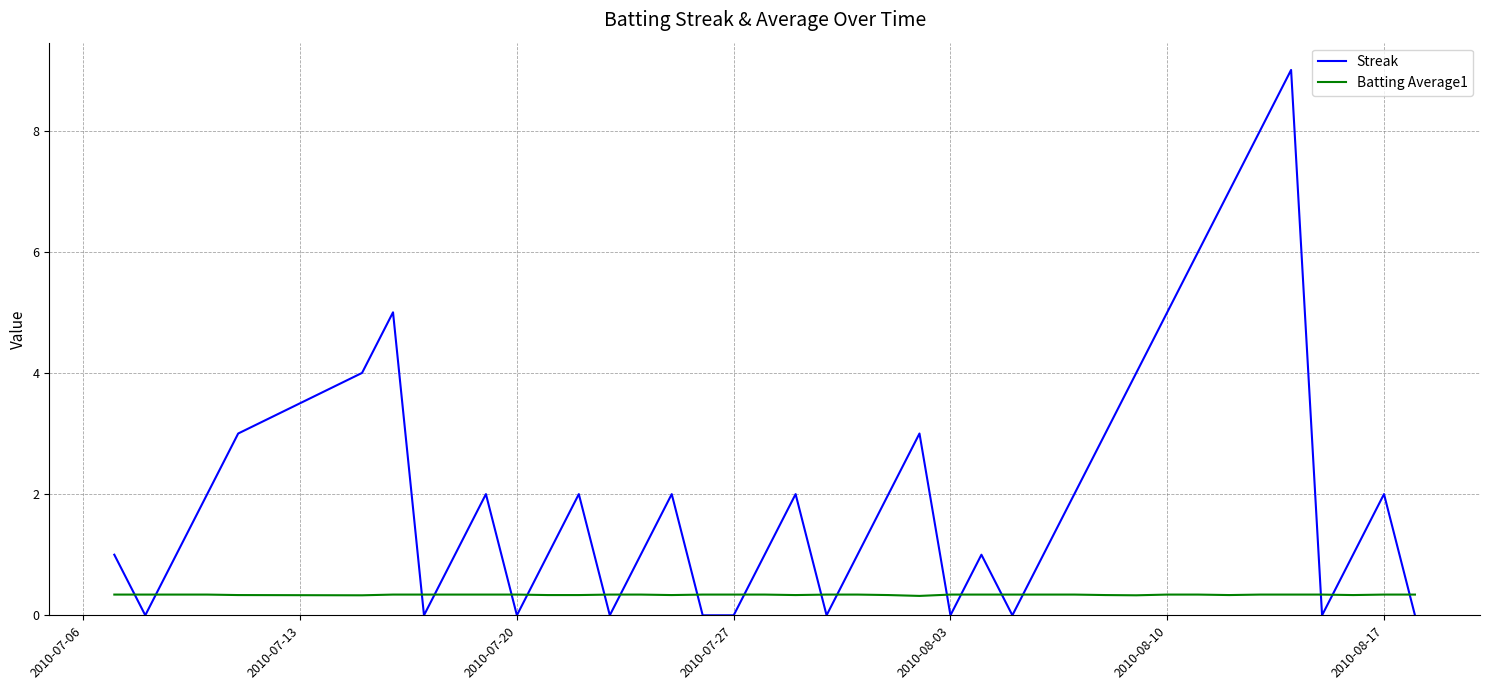

True or false: Batting Average1 and Streak cross at least once.

True